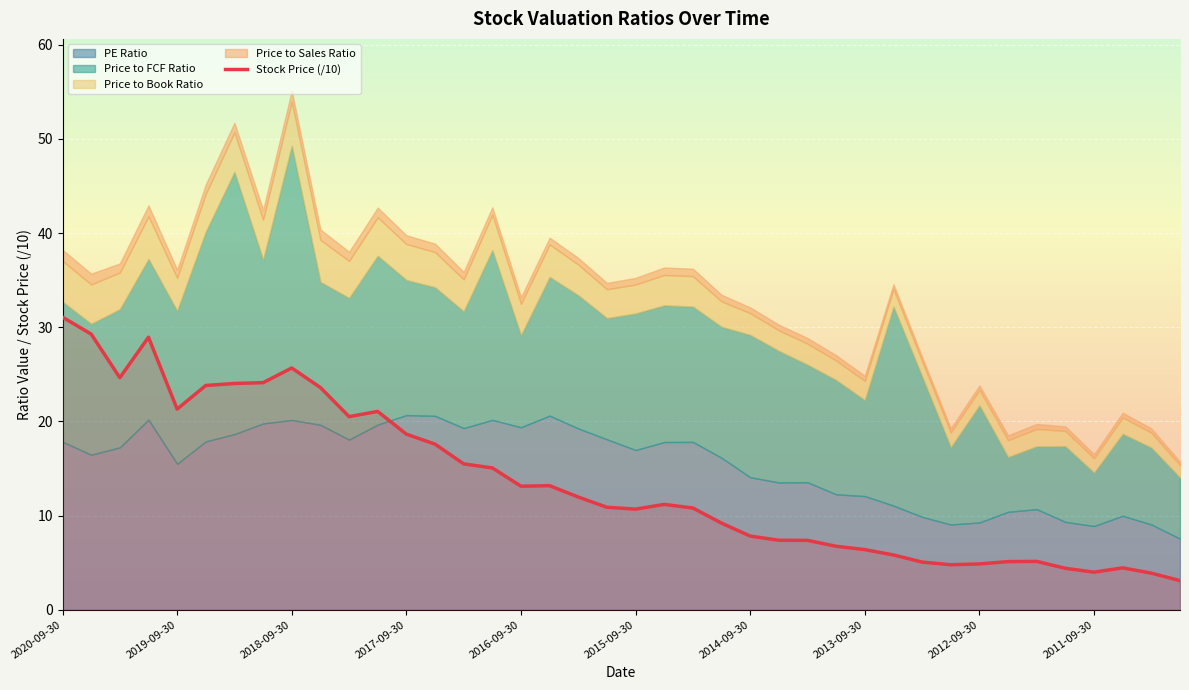

What is the average value?

13.6